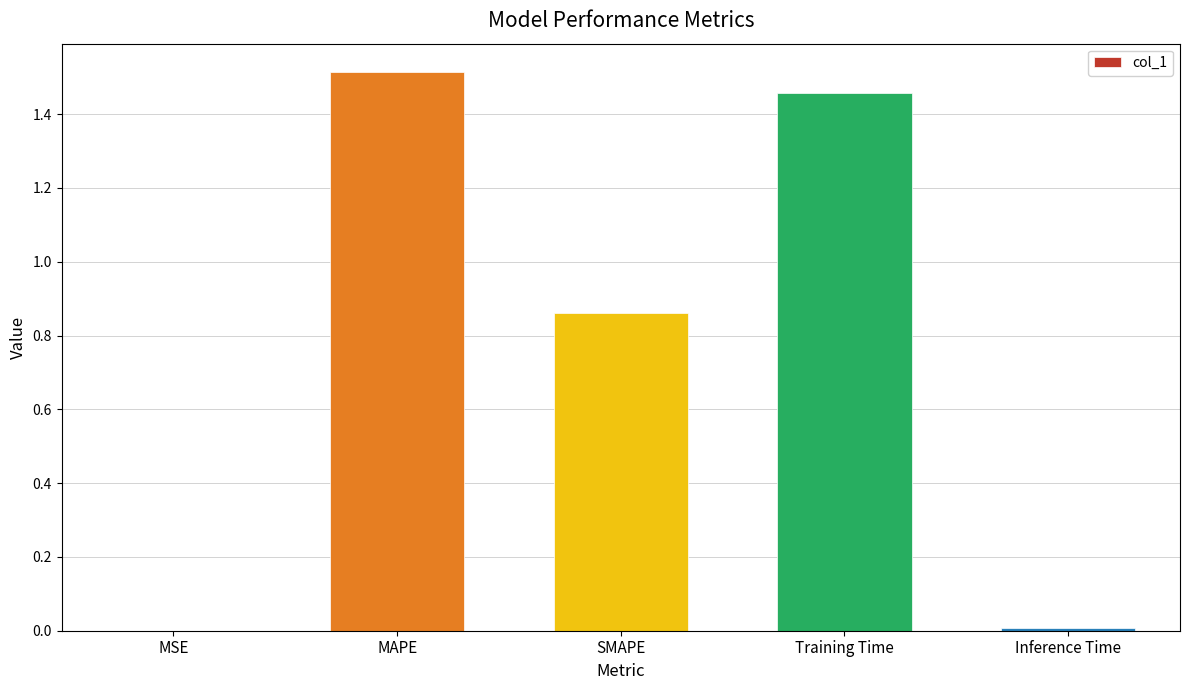

What is the change in value from MAPE to SMAPE?

-0.7